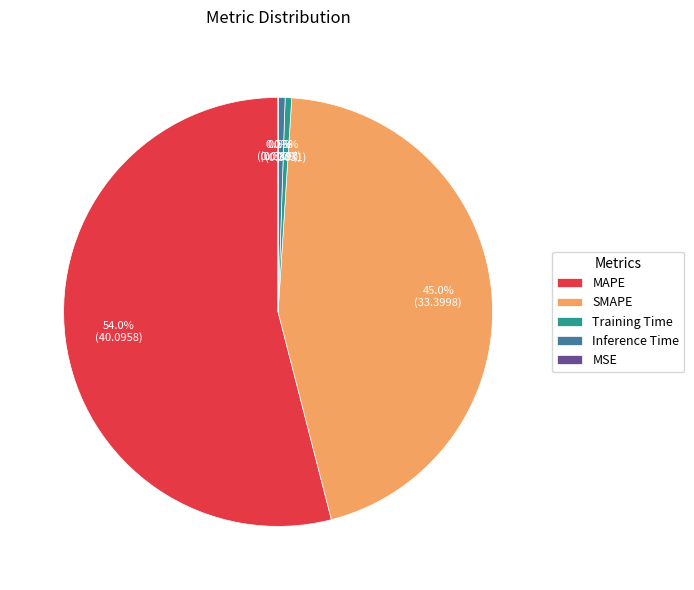

Which slice is the largest?

MAPE